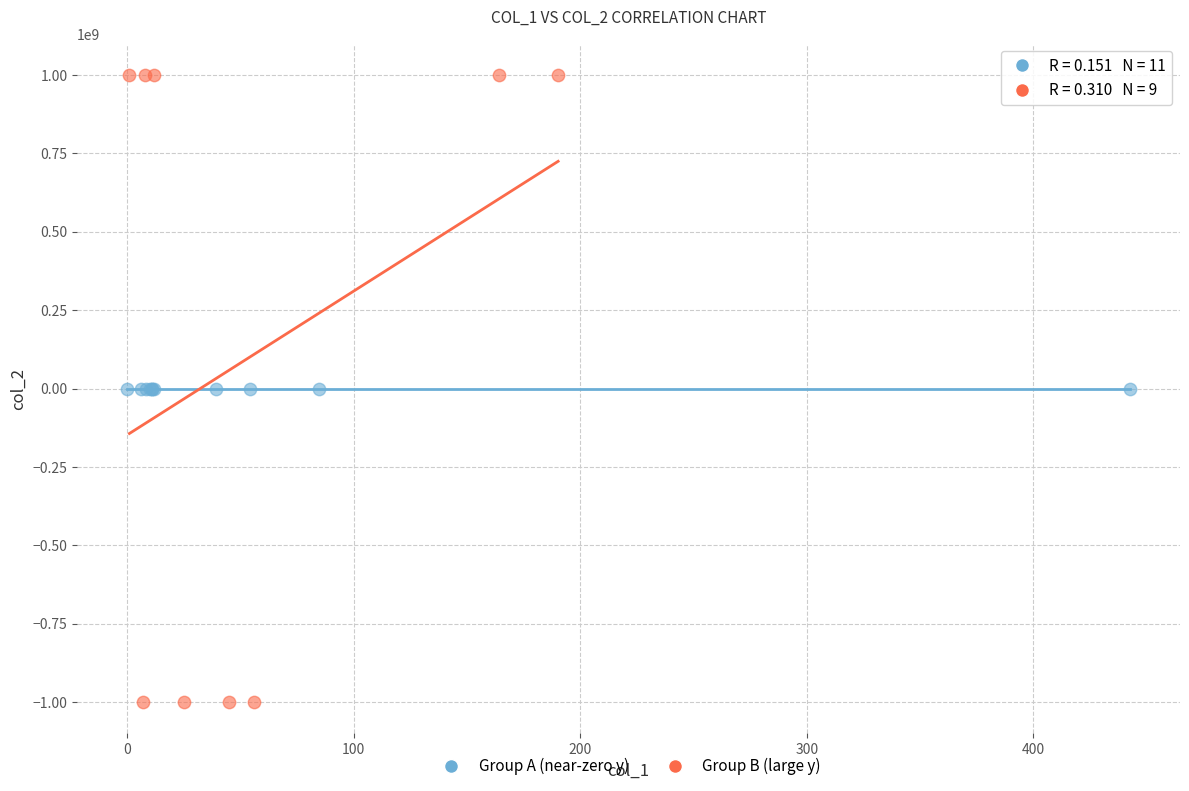

Which series reaches the maximum Y coordinate?

Group B (large y)